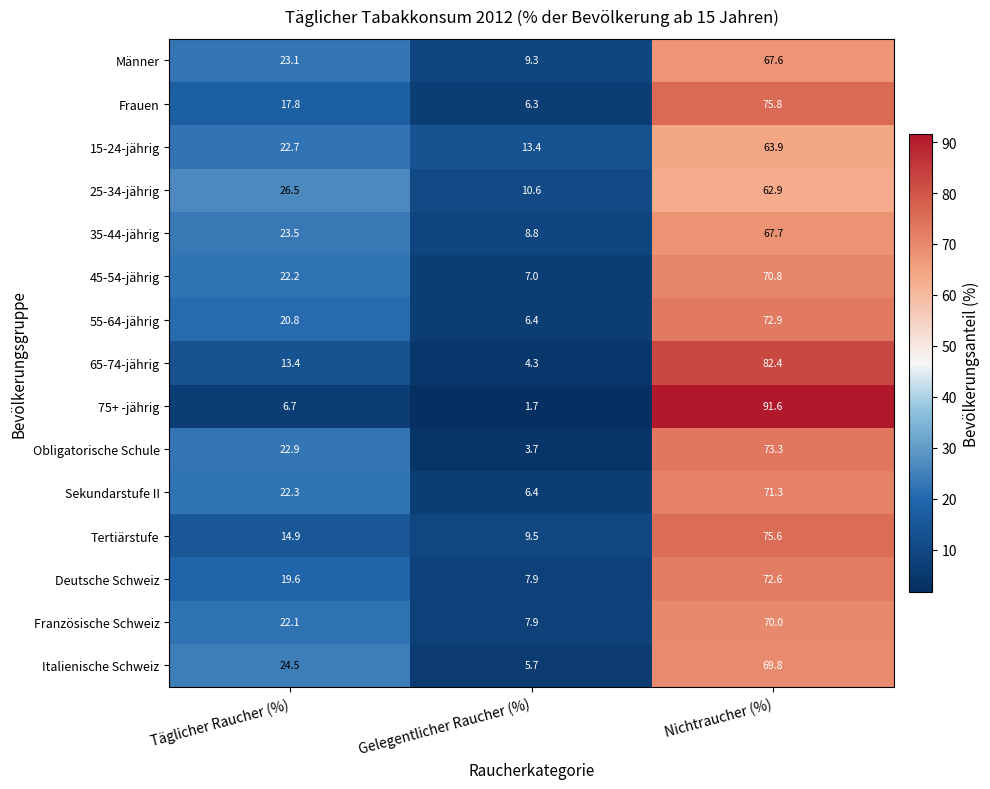

Rank the series at Nichtraucher (%) from highest to lowest value.

75+ -jährig, 65-74-jährig, Frauen, Tertiärstufe, Obligatorische Schule, 55-64-jährig, Deutsche Schweiz, Sekundarstufe II, 45-54-jährig, Französische Schweiz, Italienische Schweiz, 35-44-jährig, Männer, 15-24-jährig, 25-34-jährig